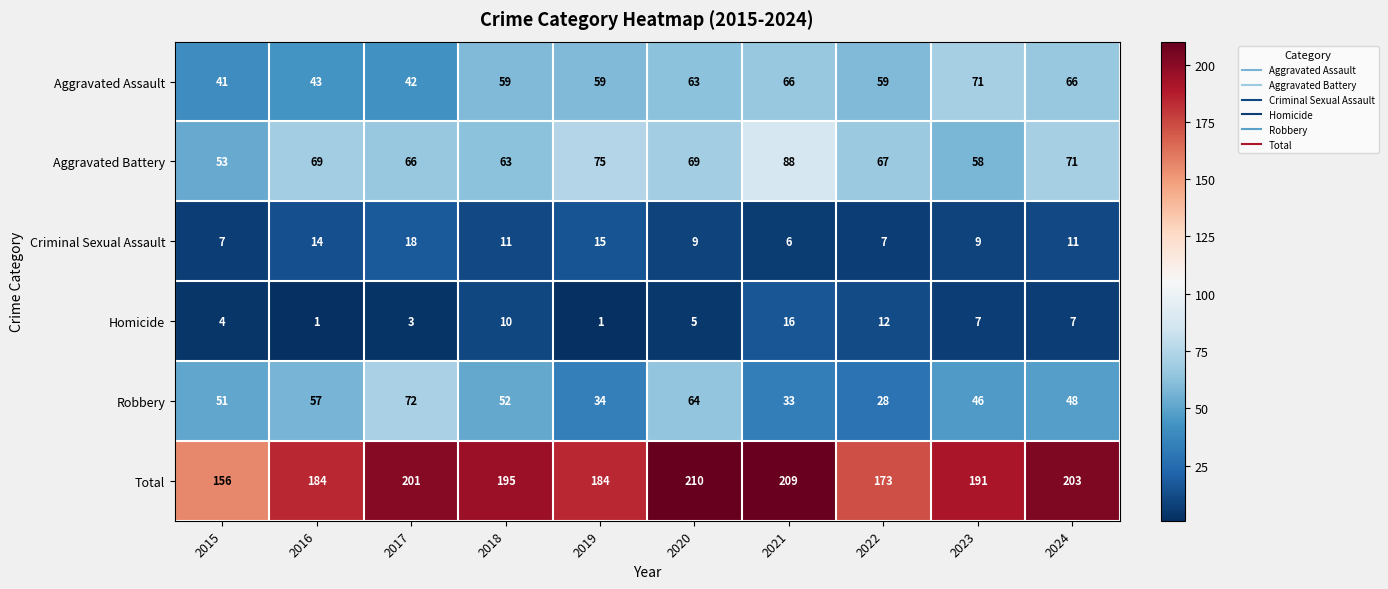

At how many categories does at least one series exceed 59?

10